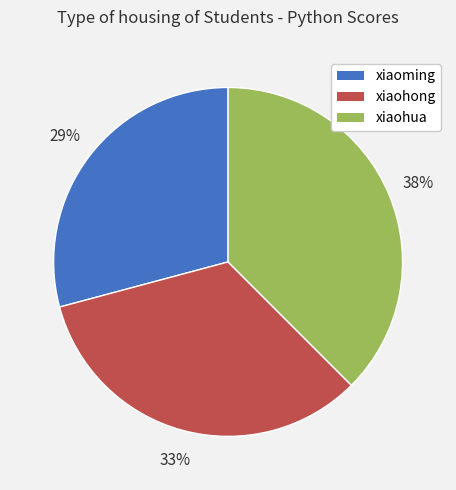

Is it true that xiaohua is 38% of the pie?

True